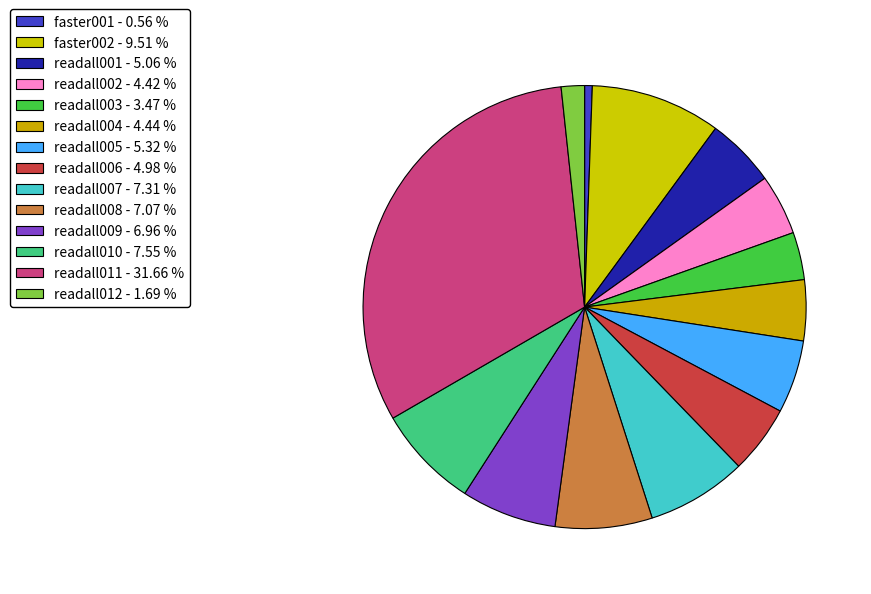

Is there a majority slice in this chart?

No